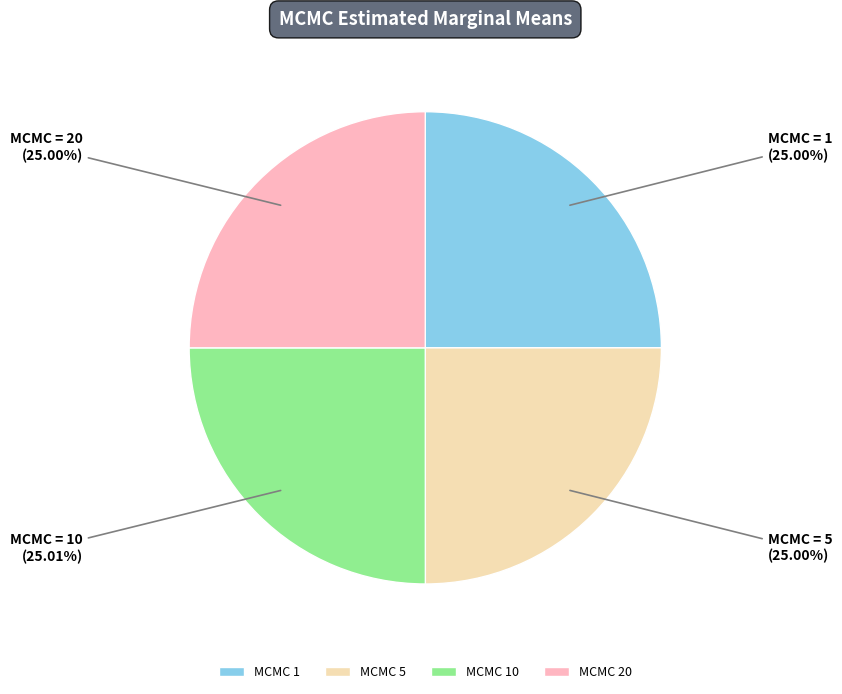

Count the number of slices in the pie.

4